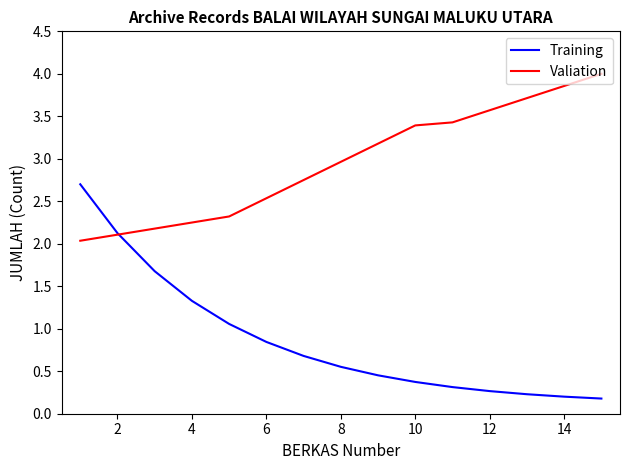

What is the smallest value displayed?

0.2